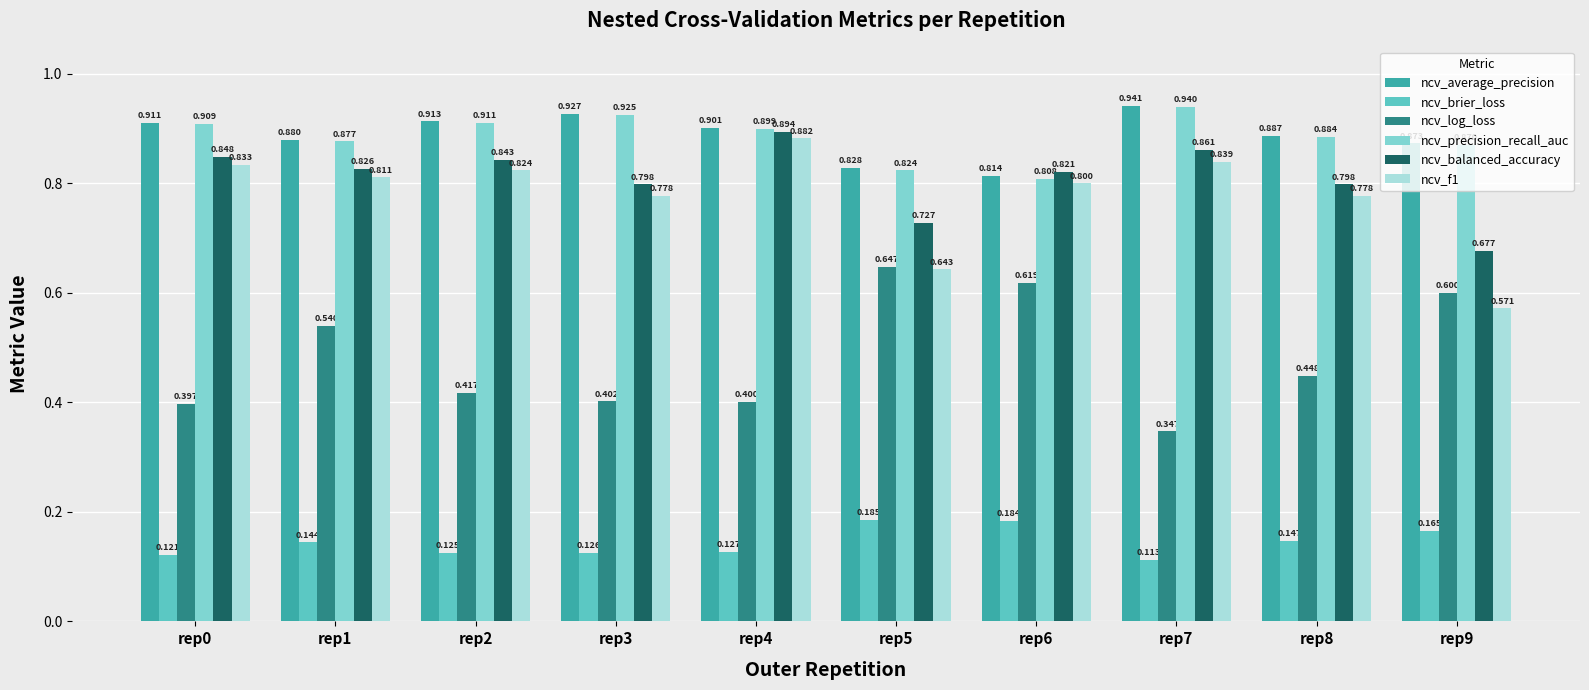

Count the ncv_brier_loss values in the range 0 to 1.

10